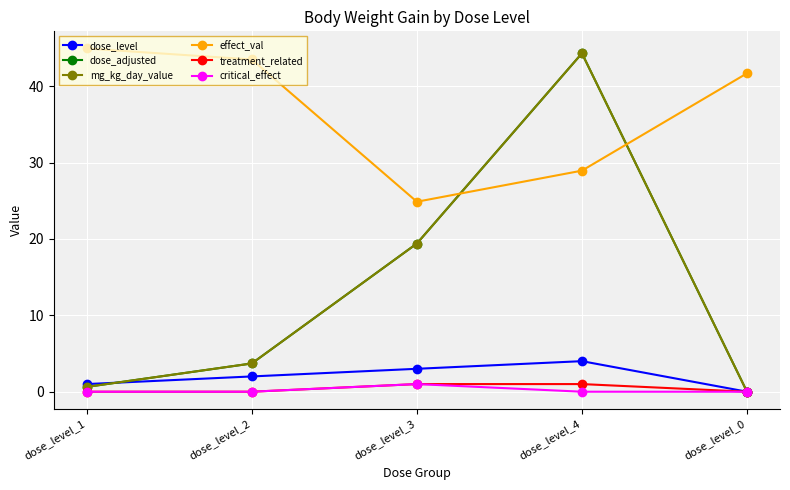

List the labels in order of mg_kg_day_value value, largest first.

dose_level_4, dose_level_3, dose_level_2, dose_level_1, dose_level_0